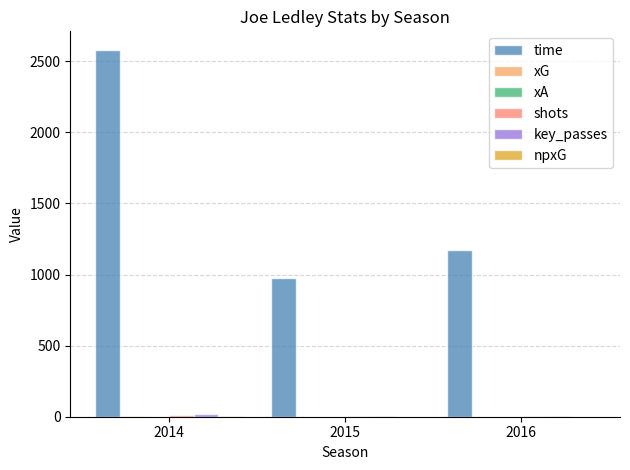

Are the bars grouped side by side (vs. stacked)?

Yes